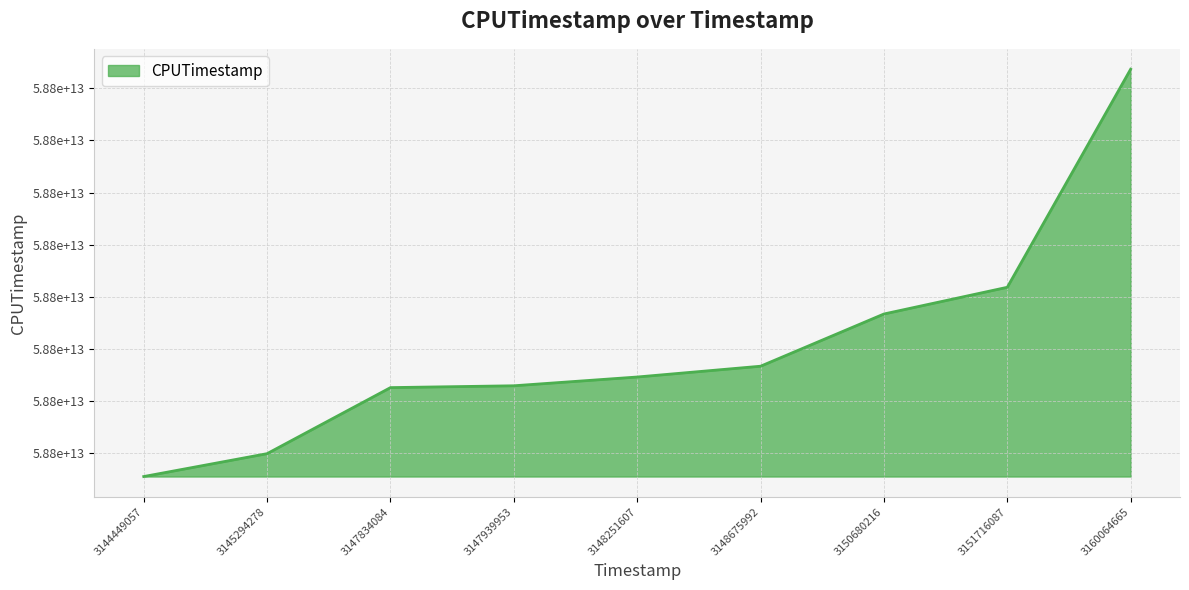

Which label corresponds to the largest value in the chart?

3160064665